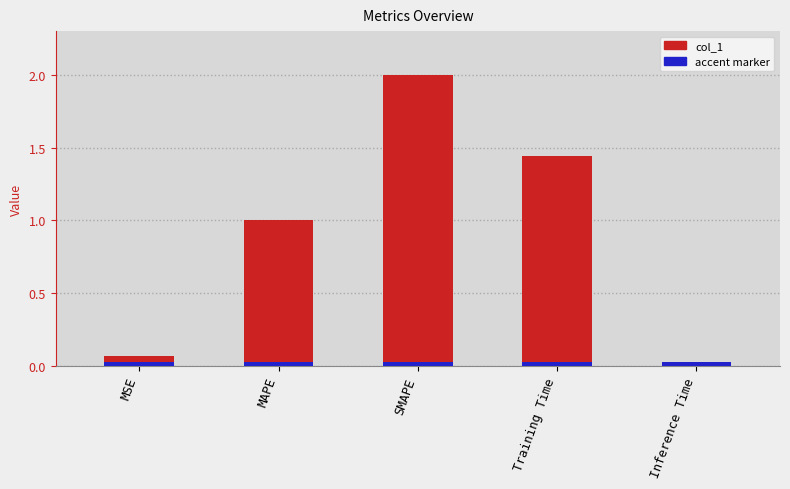

What value does the data have at MAPE?

1.0